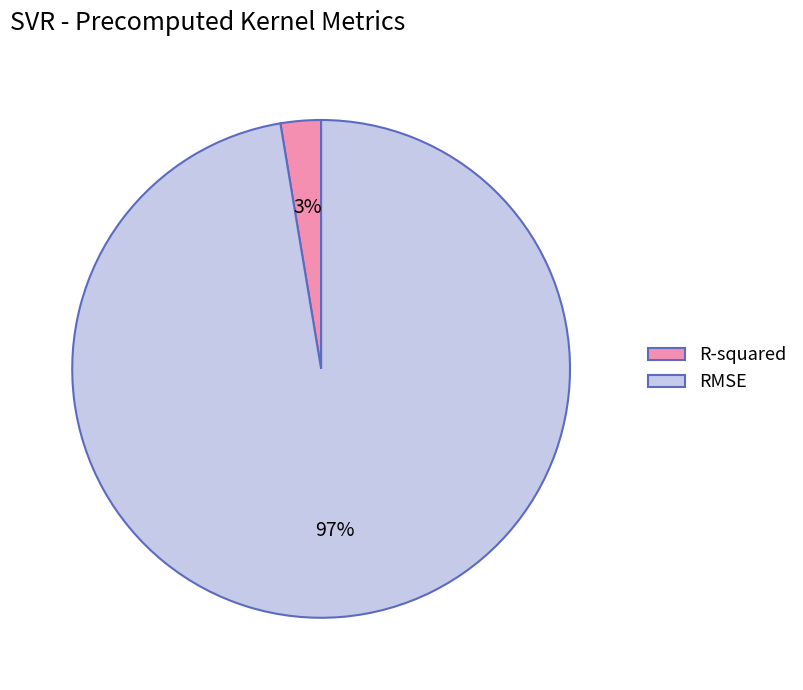

Combined, do R-squared and RMSE account for over 50%?

Yes